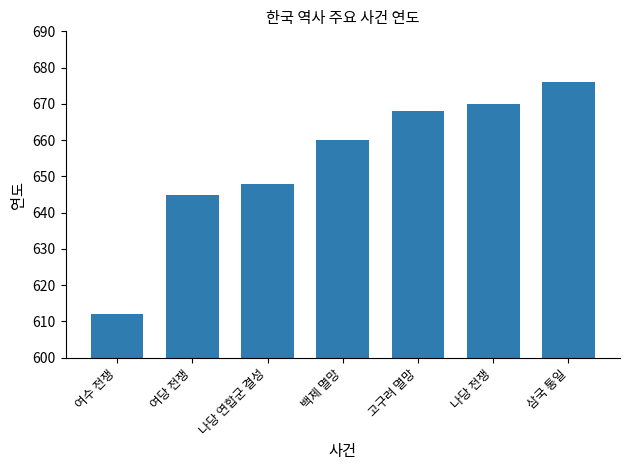

What is the difference between the values at 나당 전쟁 and 백제 멸망?

10